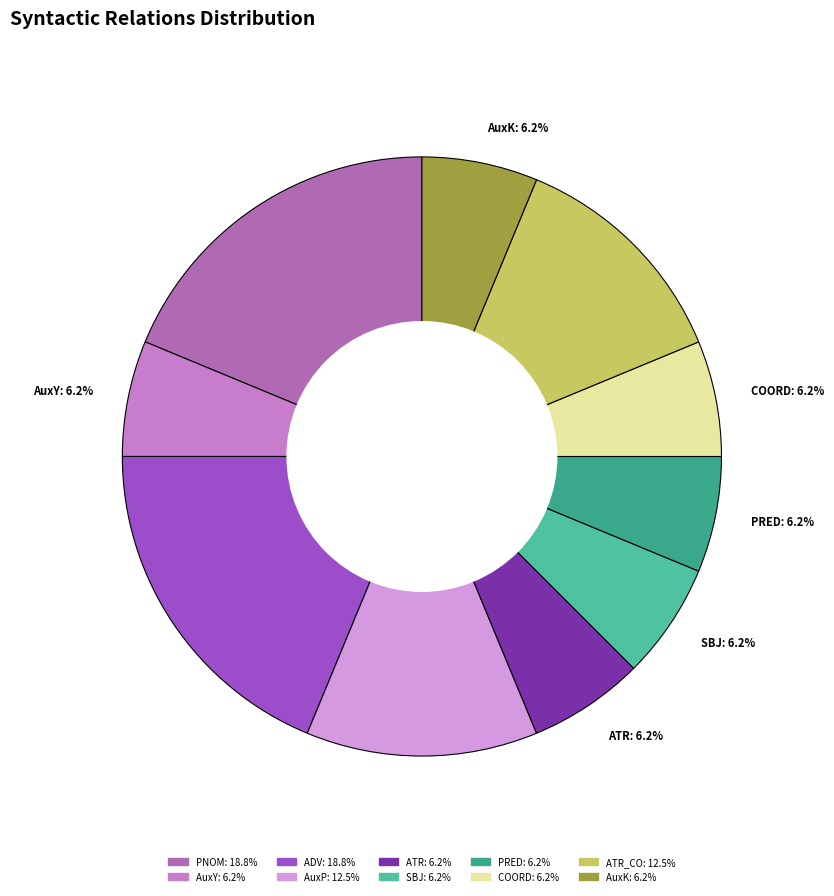

Do SBJ and ATR_CO together represent more than half of the pie?

No